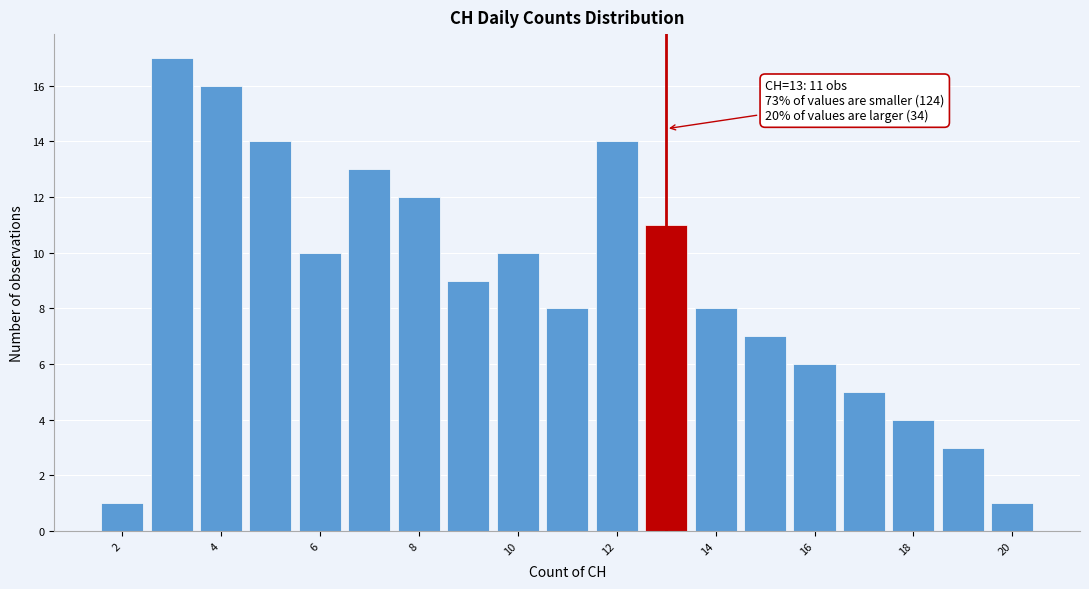

Which range on the x-axis has the tallest bar?

2.5 to 3.5